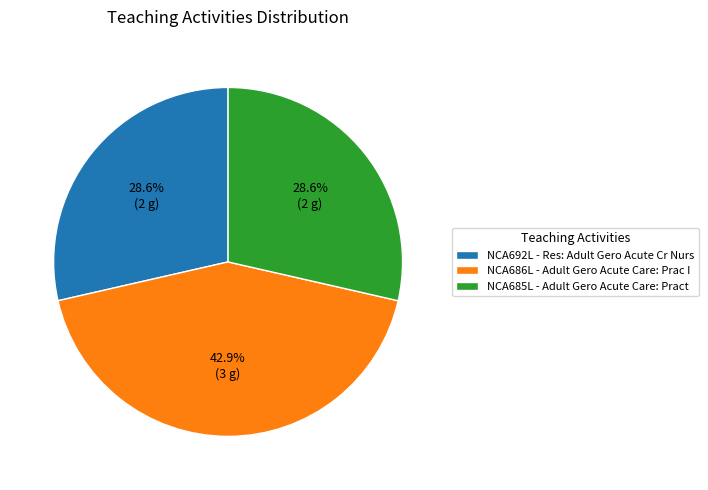

Which slice is the largest?

NCA686L - Adult Gero Acute Care: Prac I